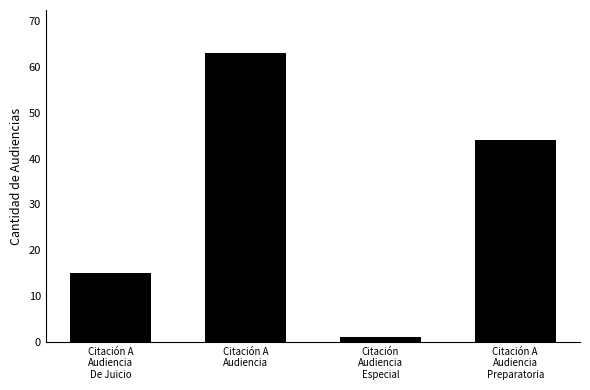

How many bars are there in total?

4